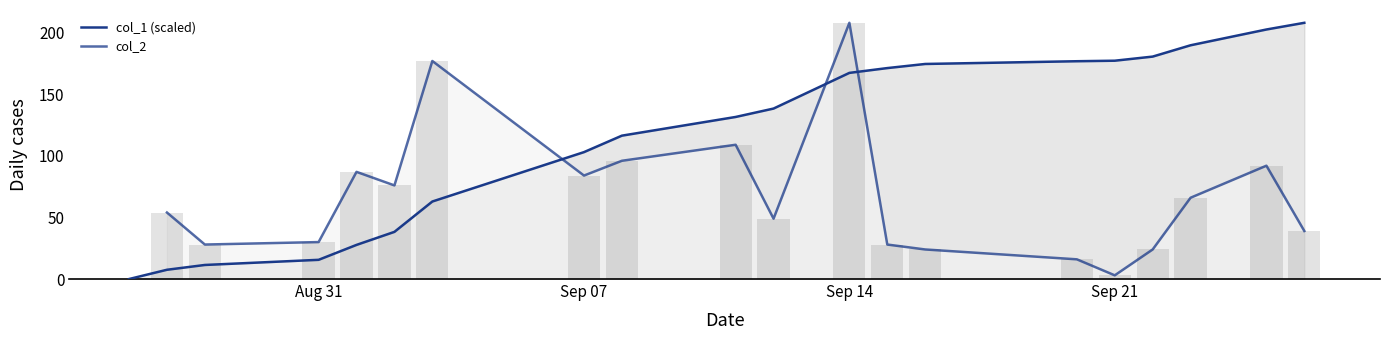

At which category is the sum across all series the highest?

Sep 14